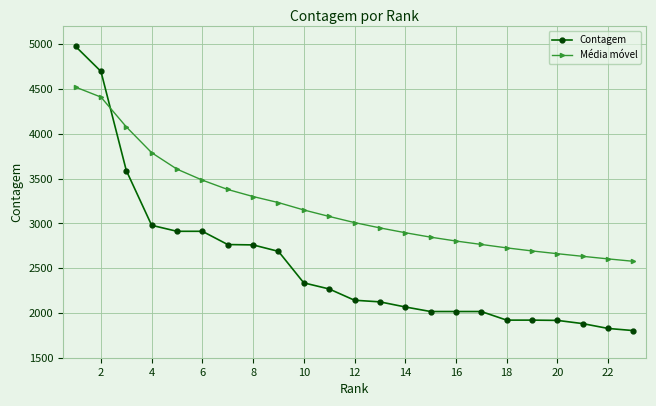

How many times do Média móvel and Contagem cross each other?

1